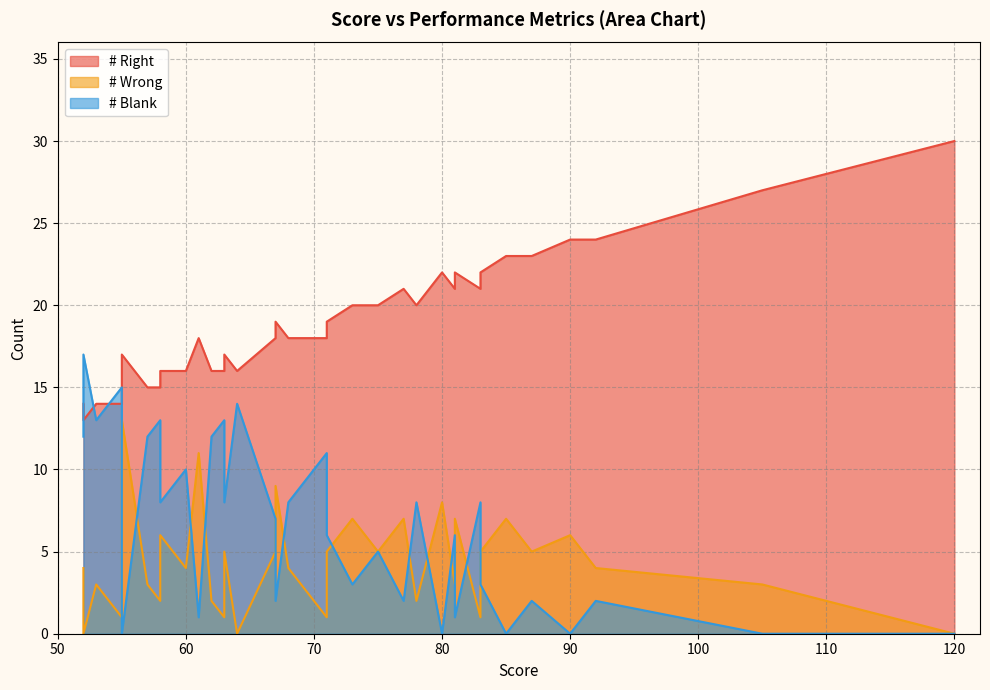

Between 62 and 57, which is larger?

62